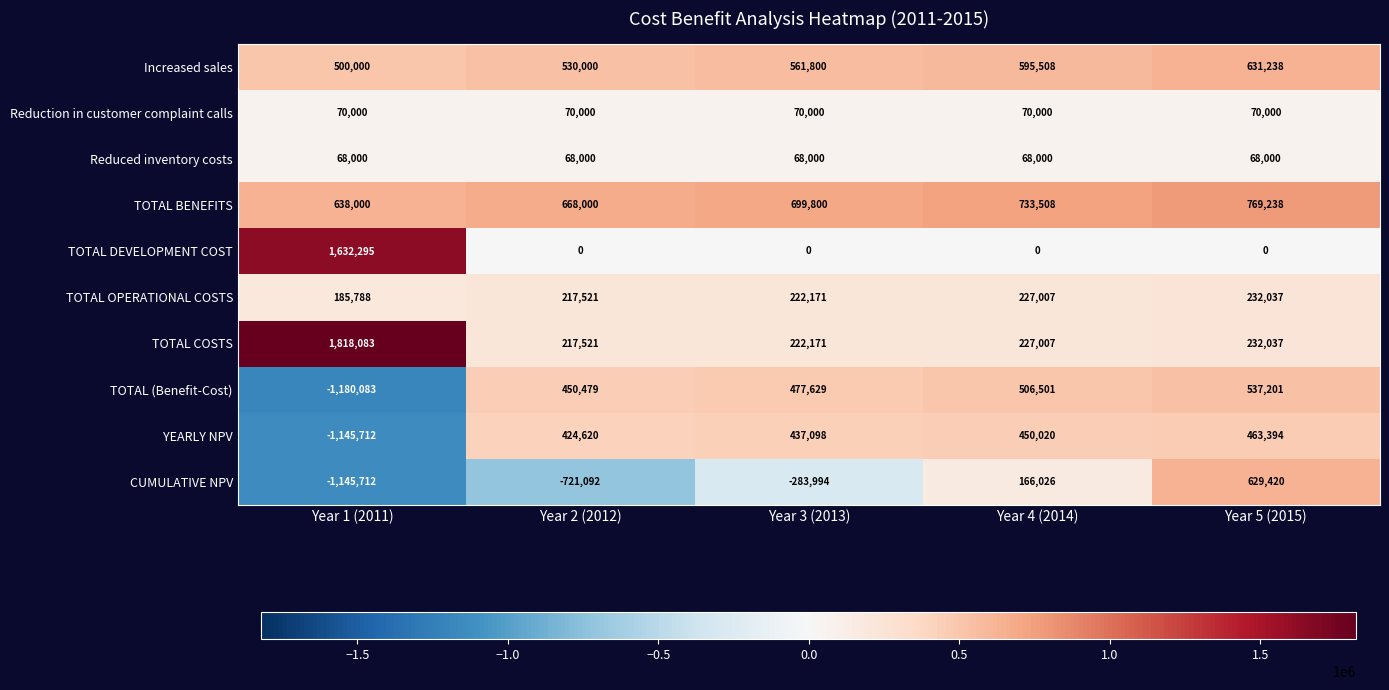

Which series changed the most between Year 1 (2011) and Year 3 (2013)?

TOTAL (Benefit-Cost)